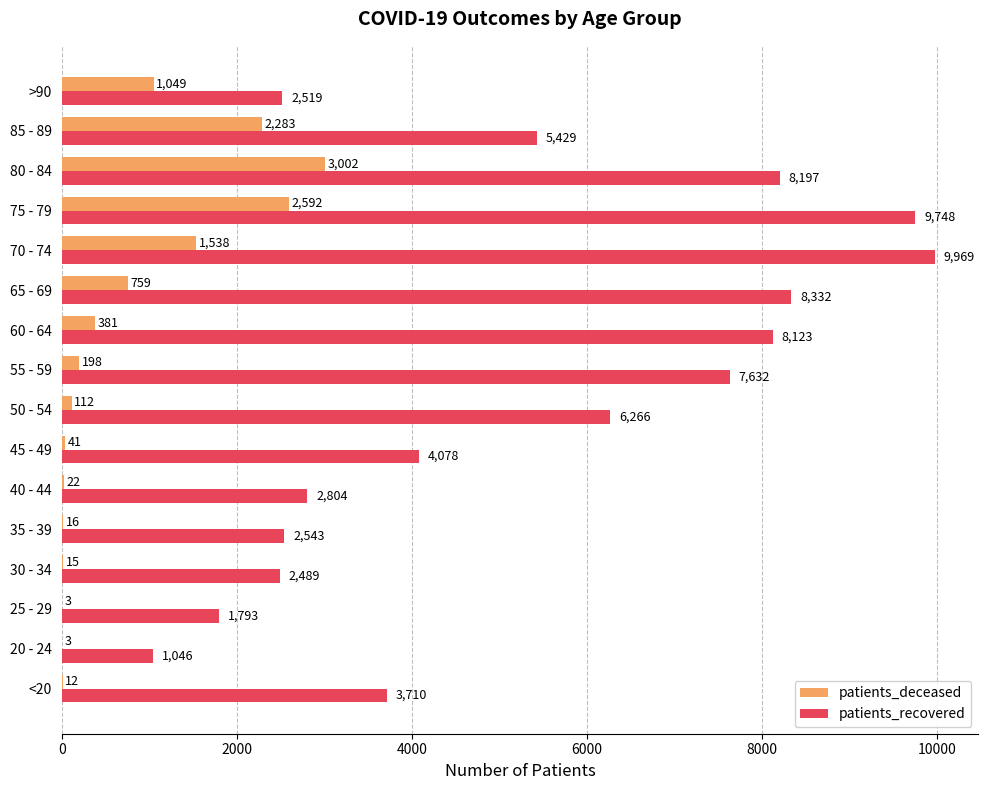

Where is patients_deceased nearest to the value 1502?

70 - 74